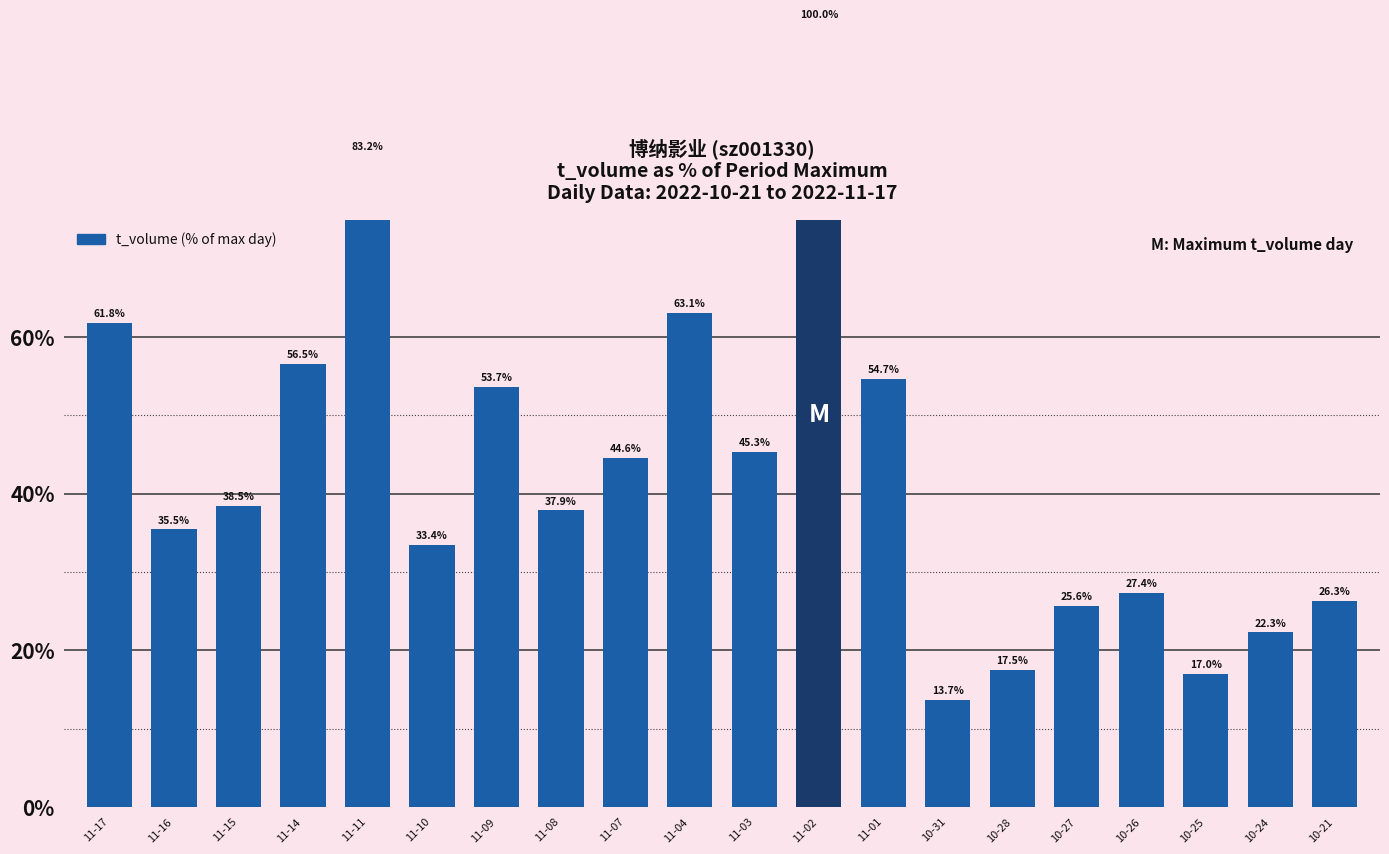

Does the chart contain any negative values?

No